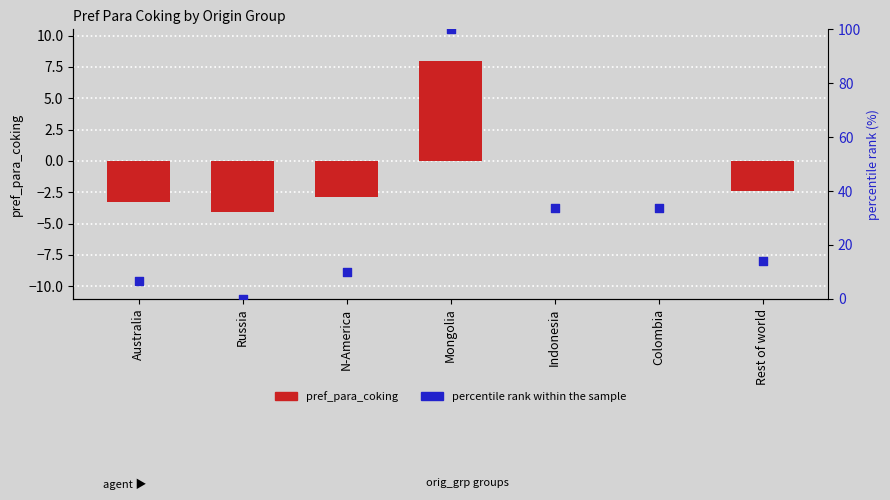

Which series reaches the maximum Y coordinate?

percentile rank within the sample